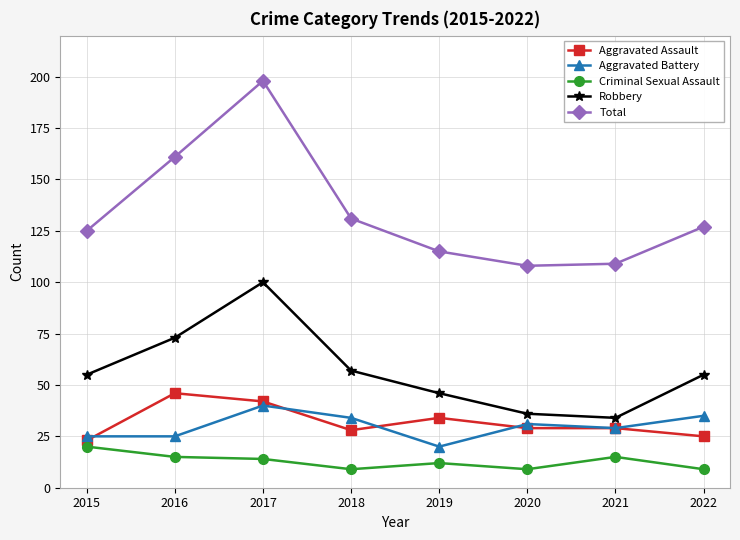

Count the number of data series in this chart.

5